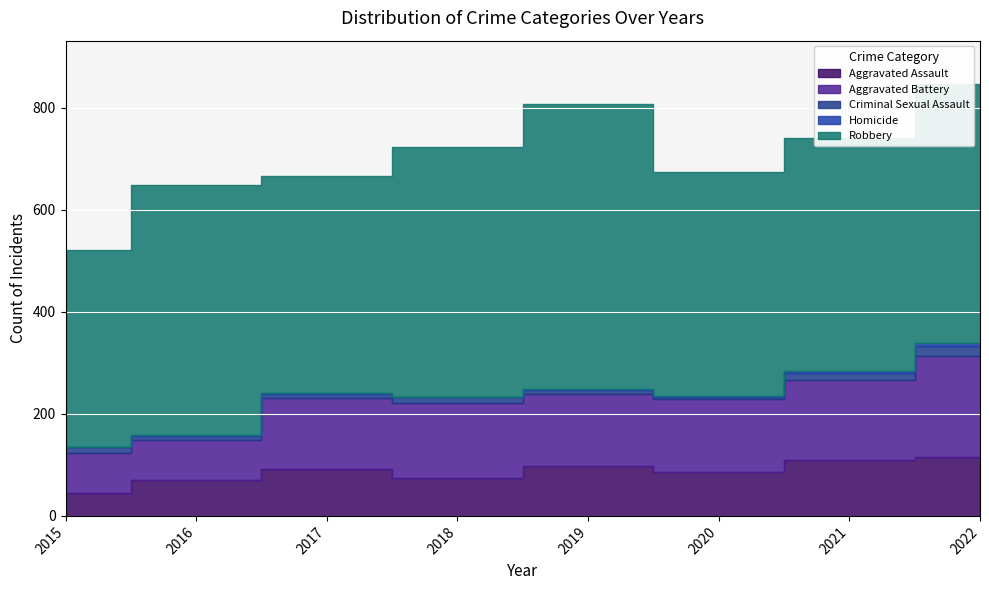

Where does the Criminal Sexual Assault series first go above 11?

2015